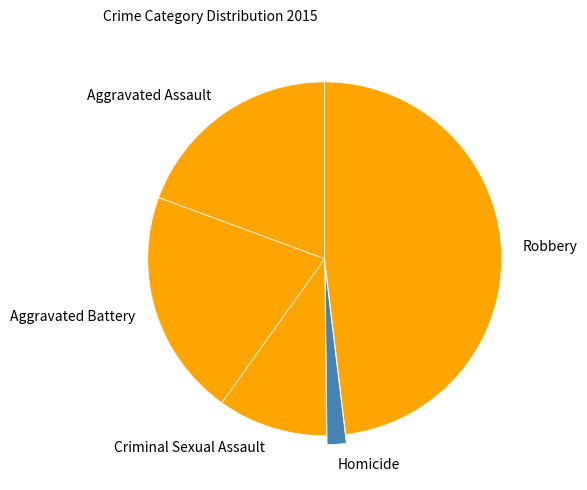

Is there a majority slice in this chart?

No